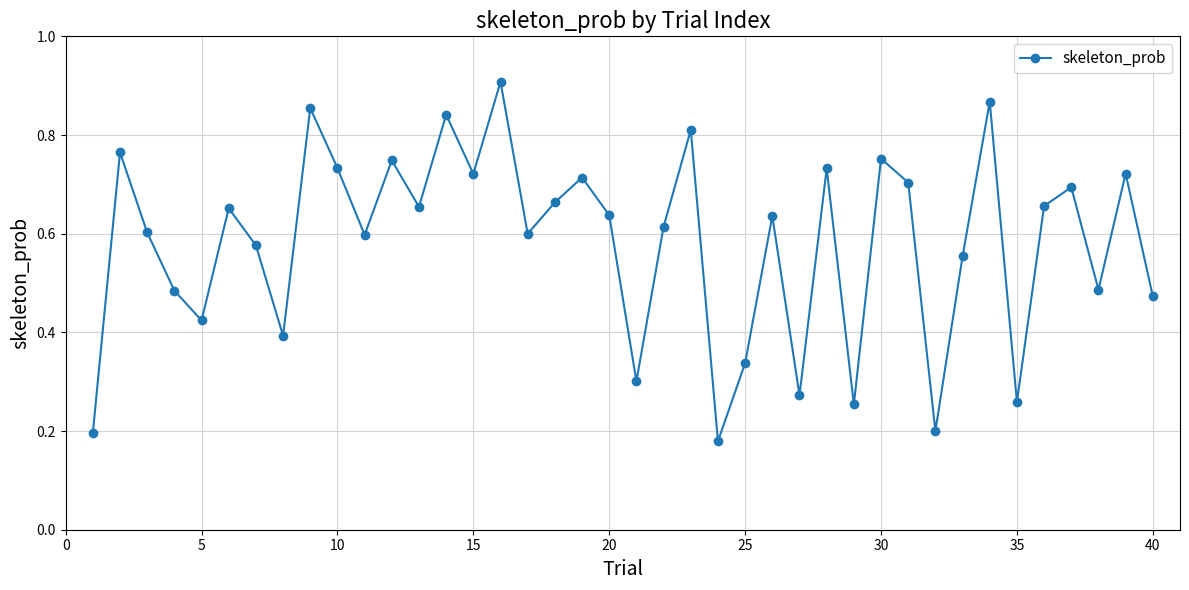

Count the values in the range 0 to 1.

40